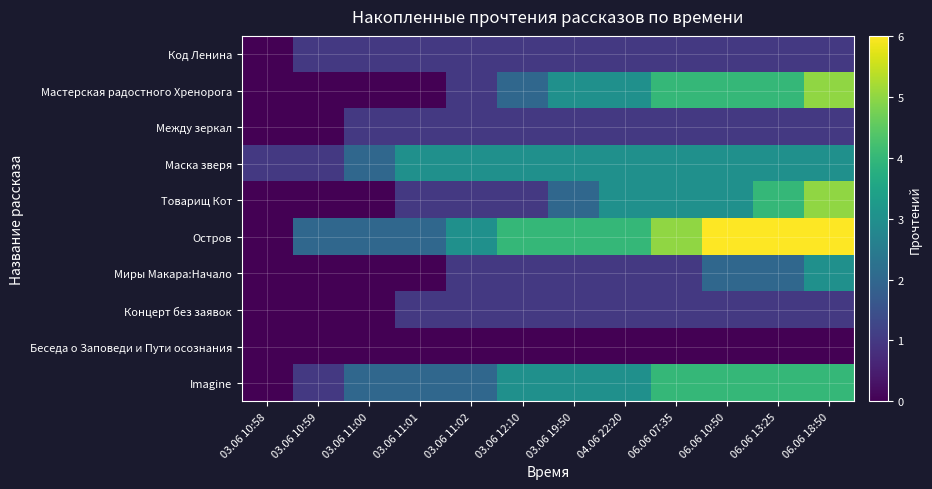

Reading left to right, list all the values displayed in this chart.

Код Ленина: 03.06 10:58=0	03.06 10:59=1	03.06 11:00=1	03.06 11:01=1	03.06 11:02=1	03.06 12:10=1	03.06 19:50=1	04.06 22:20=1	06.06 07:35=1	06.06 10:50=1	06.06 13:25=1	06.06 18:50=1
Мастерская радостного Хренорога: 03.06 10:58=0	03.06 10:59=0	03.06 11:00=0	03.06 11:01=0	03.06 11:02=1	03.06 12:10=2	03.06 19:50=3	04.06 22:20=3	06.06 07:35=4	06.06 10:50=4	06.06 13:25=4	06.06 18:50=5
Между зеркал: 03.06 10:58=0	03.06 10:59=0	03.06 11:00=1	03.06 11:01=1	03.06 11:02=1	03.06 12:10=1	03.06 19:50=1	04.06 22:20=1	06.06 07:35=1	06.06 10:50=1	06.06 13:25=1	06.06 18:50=1
Маска зверя: 03.06 10:58=1	03.06 10:59=1	03.06 11:00=2	03.06 11:01=3	03.06 11:02=3	03.06 12:10=3	03.06 19:50=3	04.06 22:20=3	06.06 07:35=3	06.06 10:50=3	06.06 13:25=3	06.06 18:50=3
Товарищ Кот: 03.06 10:58=0	03.06 10:59=0	03.06 11:00=0	03.06 11:01=1	03.06 11:02=1	03.06 12:10=1	03.06 19:50=2	04.06 22:20=3	06.06 07:35=3	06.06 10:50=3	06.06 13:25=4	06.06 18:50=5
Остров: 03.06 10:58=0	03.06 10:59=2	03.06 11:00=2	03.06 11:01=2	03.06 11:02=3	03.06 12:10=4	03.06 19:50=4	04.06 22:20=4	06.06 07:35=5	06.06 10:50=6	06.06 13:25=6	06.06 18:50=6
Миры Макара:Начало: 03.06 10:58=0	03.06 10:59=0	03.06 11:00=0	03.06 11:01=0	03.06 11:02=1	03.06 12:10=1	03.06 19:50=1	04.06 22:20=1	06.06 07:35=1	06.06 10:50=2	06.06 13:25=2	06.06 18:50=3
Концерт без заявок: 03.06 10:58=0	03.06 10:59=0	03.06 11:00=0	03.06 11:01=1	03.06 11:02=1	03.06 12:10=1	03.06 19:50=1	04.06 22:20=1	06.06 07:35=1	06.06 10:50=1	06.06 13:25=1	06.06 18:50=1
Беседа о Заповеди и Пути осознания: 03.06 10:58=0	03.06 10:59=0	03.06 11:00=0	03.06 11:01=0	03.06 11:02=0	03.06 12:10=0	03.06 19:50=0	04.06 22:20=0	06.06 07:35=0	06.06 10:50=0	06.06 13:25=0	06.06 18:50=0
Imagine: 03.06 10:58=0	03.06 10:59=1	03.06 11:00=2	03.06 11:01=2	03.06 11:02=2	03.06 12:10=3	03.06 19:50=3	04.06 22:20=3	06.06 07:35=4	06.06 10:50=4	06.06 13:25=4	06.06 18:50=4